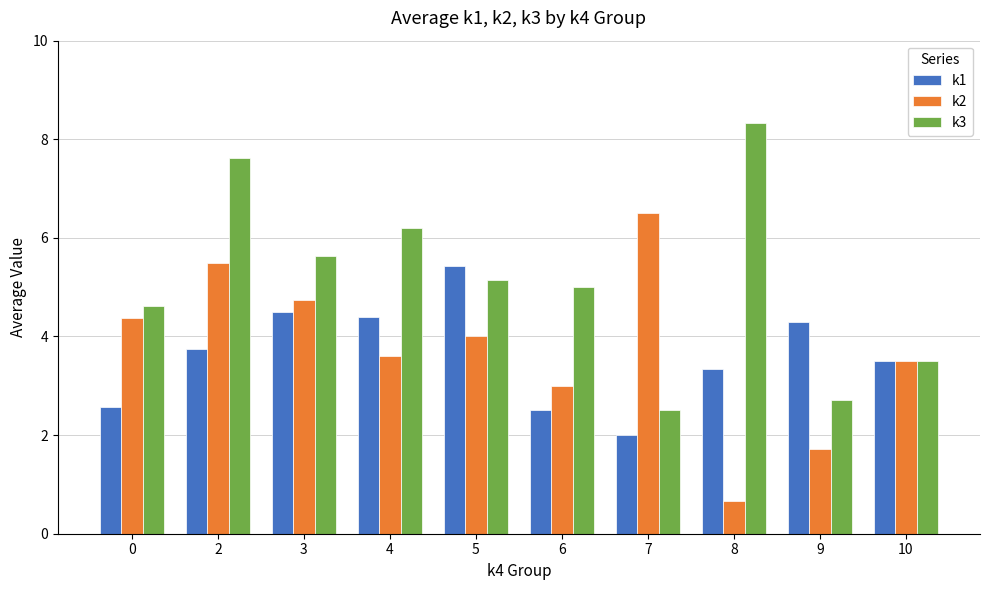

Rank the series by their maximum value, from highest to lowest.

k3, k2, k1